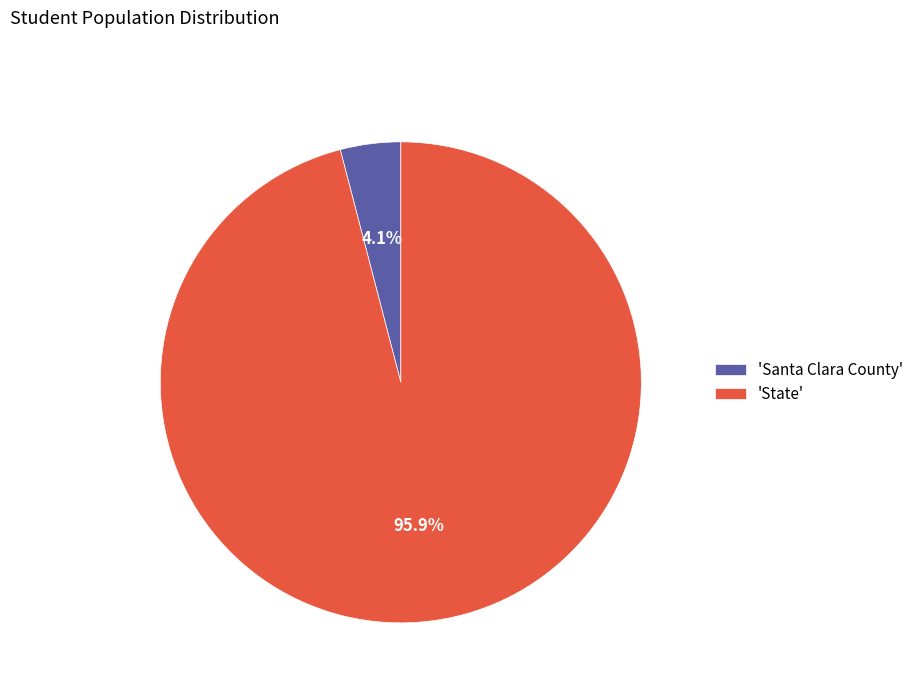

How many segments does this pie chart have?

2